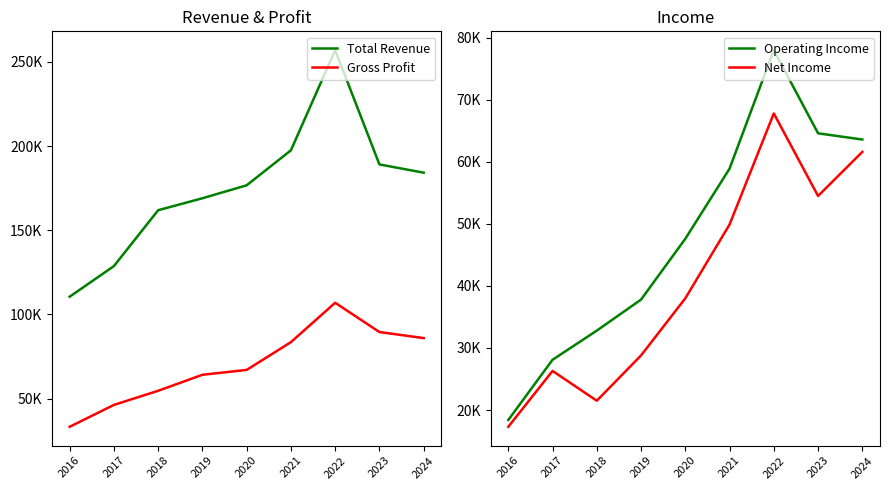

What is the smallest value displayed?

17300